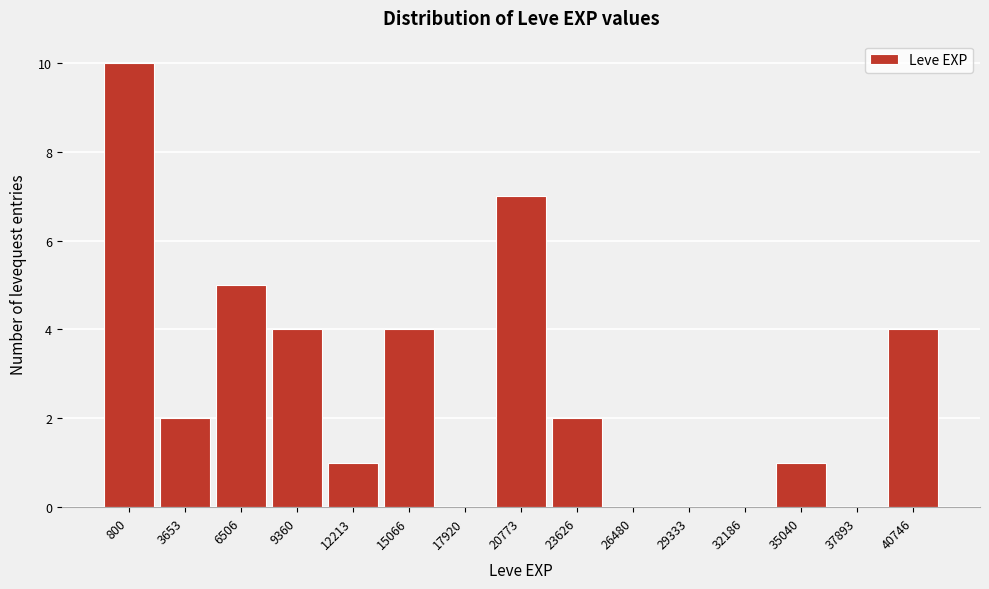

Reading left to right, list all the values displayed in this chart.

800=10	3653=2	6506=5	9360=4	12213=1	15066=4	17920=0	20773=7	23626=2	26480=0	29333=0	32186=0	35040=1	37893=0	40746=4